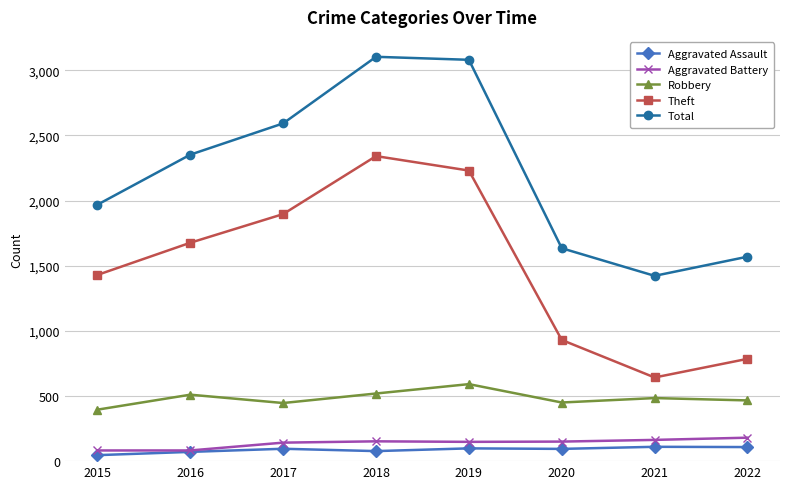

True or false: Theft has more than 2 points higher than both neighbors.

False